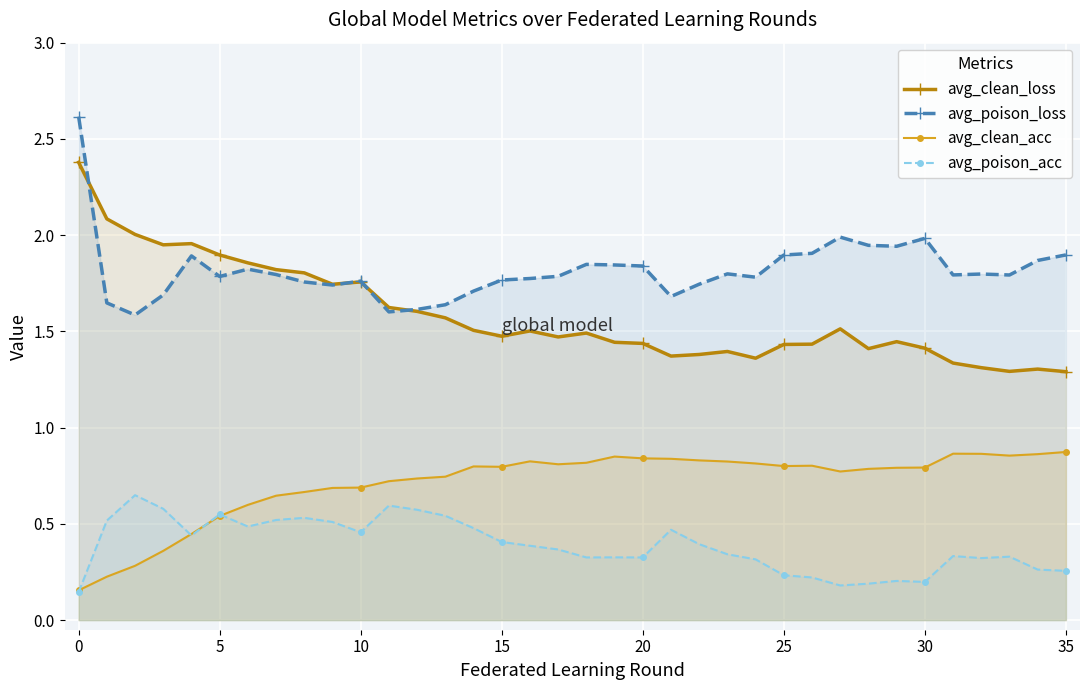

Reading left to right, extract all data points from this chart.

avg_clean_loss: 2.4	2.1	2.0	1.9	2.0	1.9	1.9	1.8	1.8	1.7	1.8	1.6	1.6	1.6	1.5	1.5	1.5	1.5	1.5	1.4	1.4	1.4	1.4	1.4	1.4	1.4	1.4	1.5	1.4	1.4	1.4	1.3	1.3	1.3	1.3	1.3
avg_poison_loss: 2.6	1.6	1.6	1.7	1.9	1.8	1.8	1.8	1.8	1.7	1.8	1.6	1.6	1.6	1.7	1.8	1.8	1.8	1.8	1.8	1.8	1.7	1.7	1.8	1.8	1.9	1.9	2.0	1.9	1.9	2.0	1.8	1.8	1.8	1.9	1.9
avg_clean_acc: 0.2	0.2	0.3	0.4	0.4	0.5	0.6	0.6	0.7	0.7	0.7	0.7	0.7	0.7	0.8	0.8	0.8	0.8	0.8	0.8	0.8	0.8	0.8	0.8	0.8	0.8	0.8	0.8	0.8	0.8	0.8	0.9	0.9	0.9	0.9	0.9
avg_poison_acc: 0.1	0.5	0.6	0.6	0.4	0.5	0.5	0.5	0.5	0.5	0.5	0.6	0.6	0.5	0.5	0.4	0.4	0.4	0.3	0.3	0.3	0.5	0.4	0.3	0.3	0.2	0.2	0.2	0.2	0.2	0.2	0.3	0.3	0.3	0.3	0.3